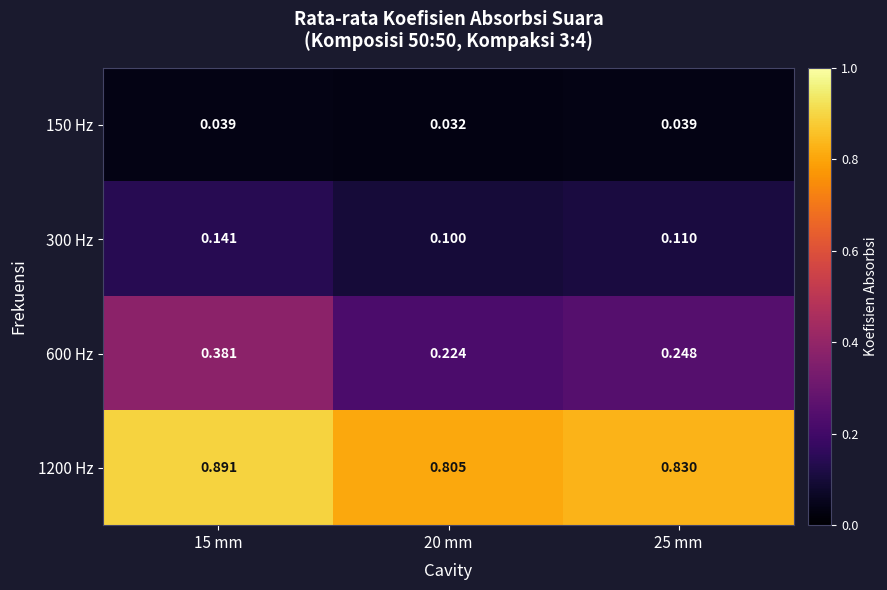

How many data points does each series have?

3